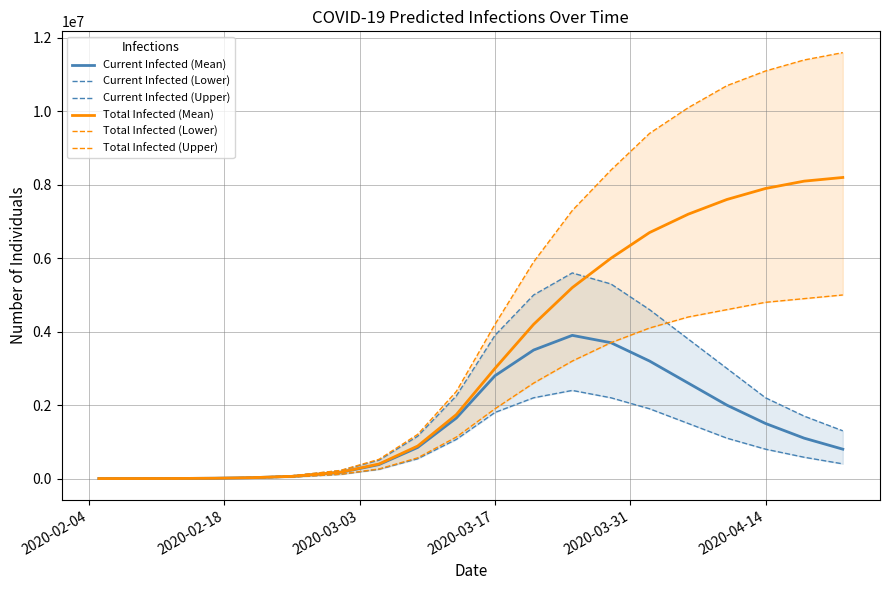

True or false: Current Infected (Mean) has more than 1 points higher than both neighbors.

False